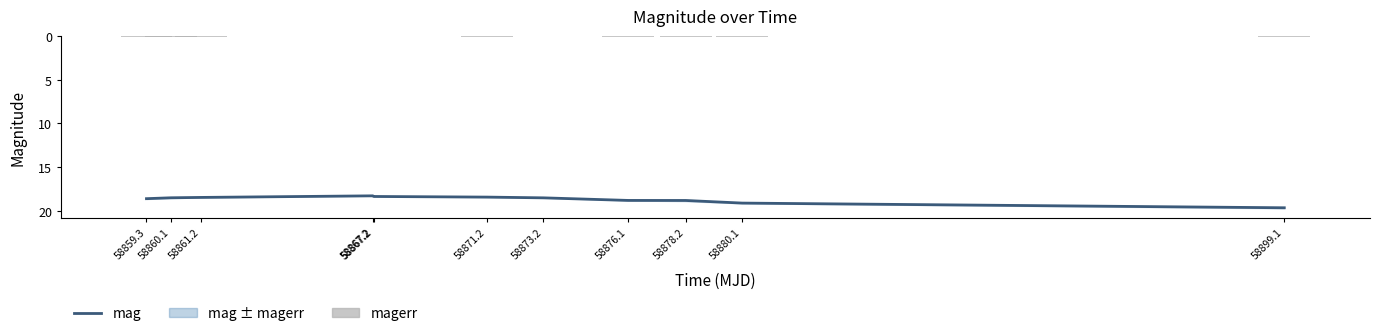

True or false: magerr has a value of 0.0 at 58876.1.

False